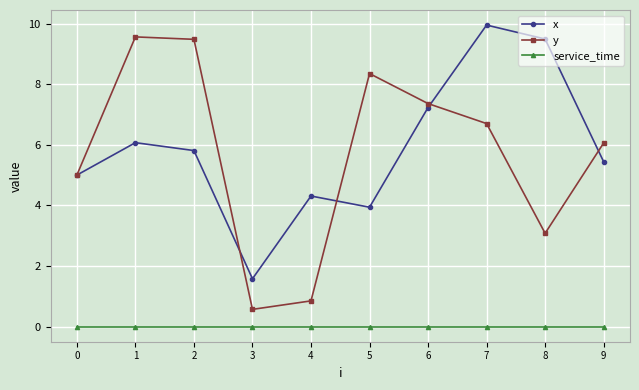

List the labels in order of x value, largest first.

7, 8, 6, 1, 2, 9, 0, 4, 5, 3